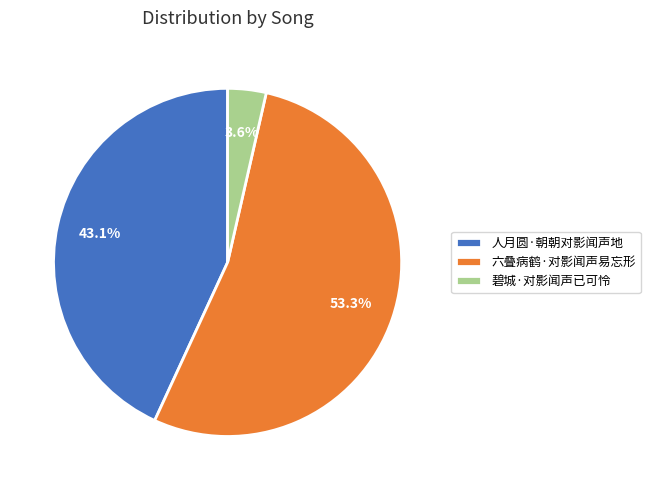

Is 人月圆·朝朝对影闻声地 the majority of the pie?

No